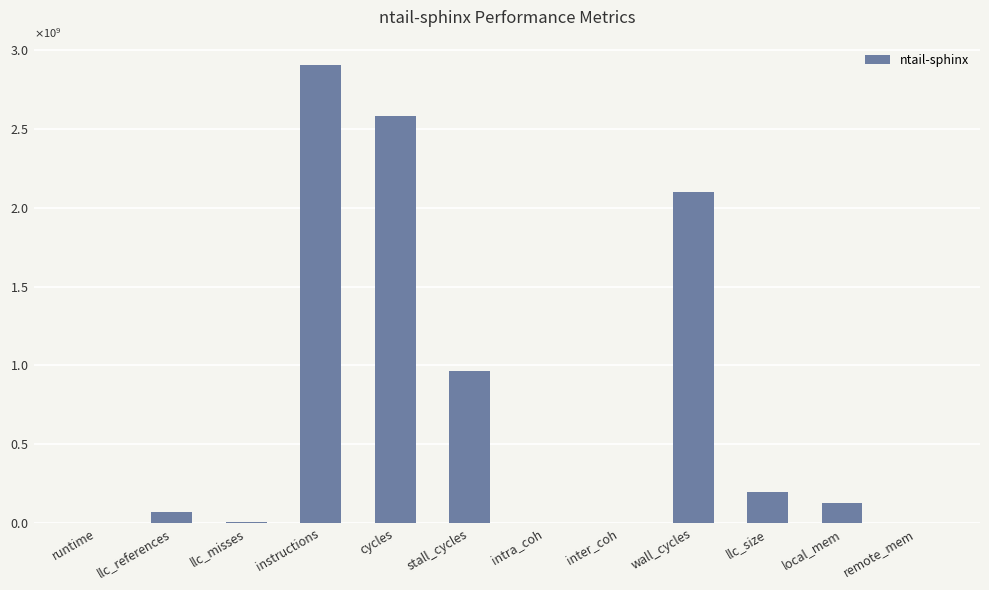

What is the change in value from llc_references to instructions?

+2837029293.6